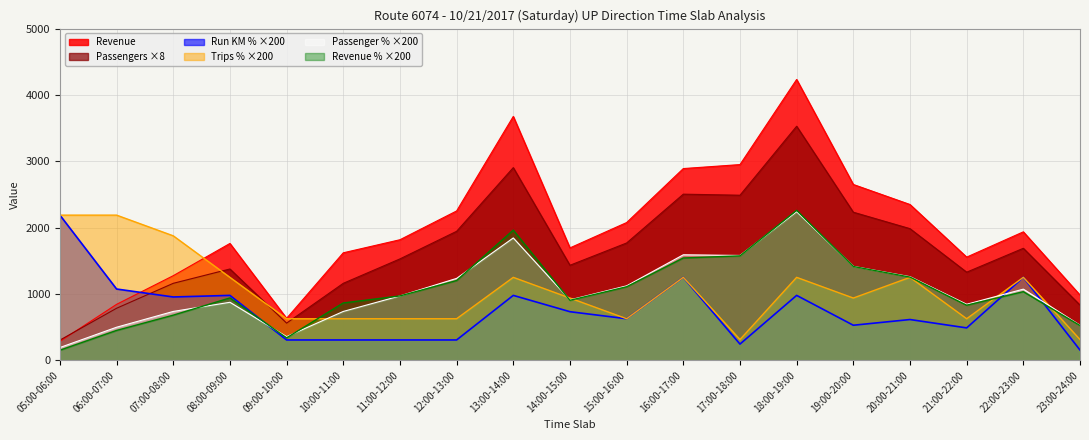

True or false: Passengers has more than 0 interior local peaks.

True